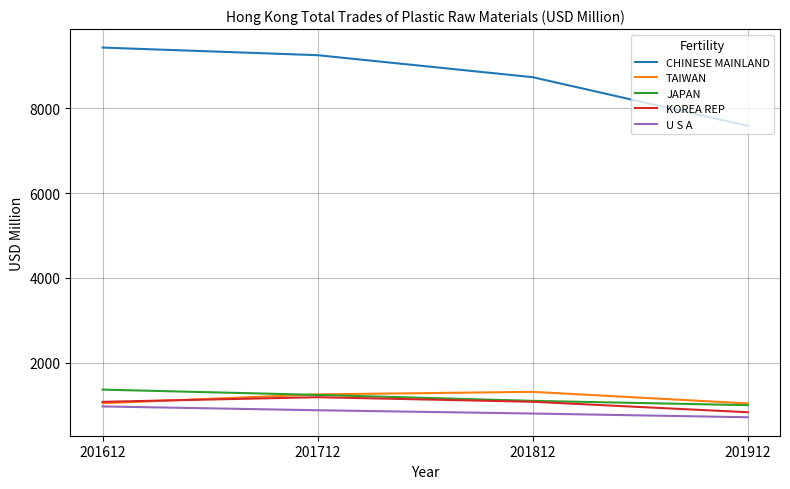

Where is JAPAN nearest to the value 1179?

201712